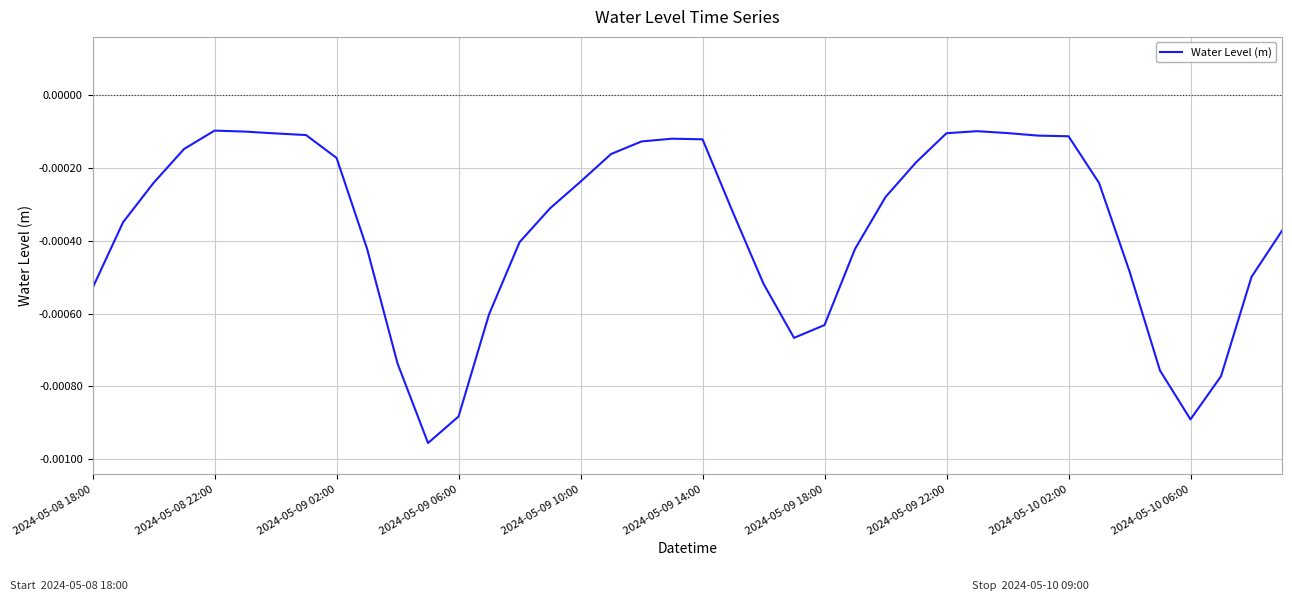

List the labels in order of value, smallest first.

11, 36, 12, 37, 35, 10, 23, 24, 13, 2024-05-08 18:00, 22, 38, 34, 25, 2024-05-10 06:00, 14, 39, 2024-05-08 22:00, 21, 15, 26, 2024-05-09 02:00, 33, 16, 27, 2024-05-10 02:00, 17, 2024-05-09 06:00, 18, 20, 19, 32, 31, 2024-05-09 22:00, 2024-05-09 18:00, 28, 30, 2024-05-09 14:00, 29, 2024-05-09 10:00